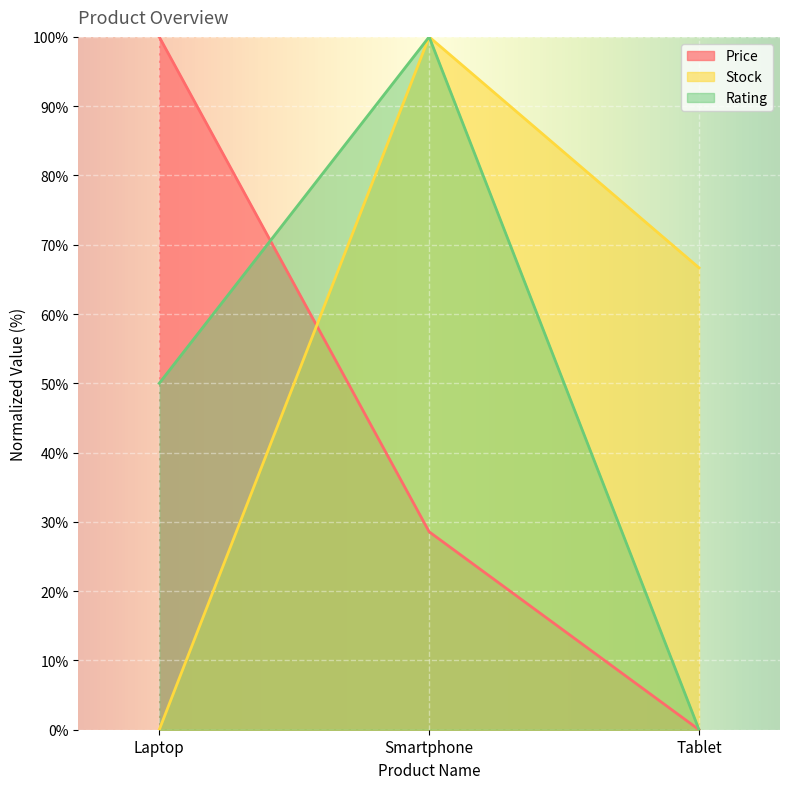

List the labels in order of Stock value, smallest first.

Laptop, Tablet, Smartphone